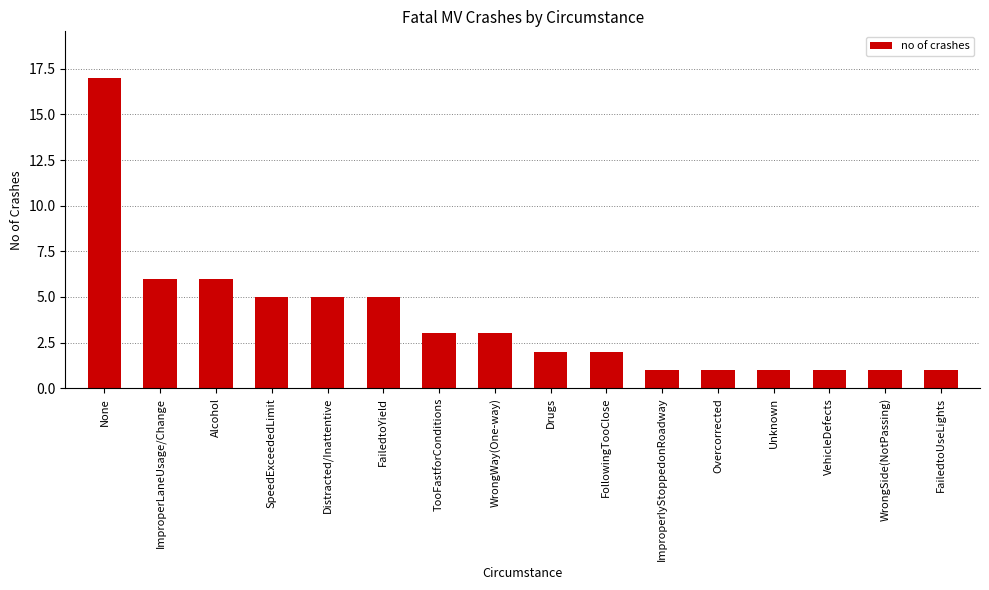

What position from the right is WrongSide(NotPassing)?

2